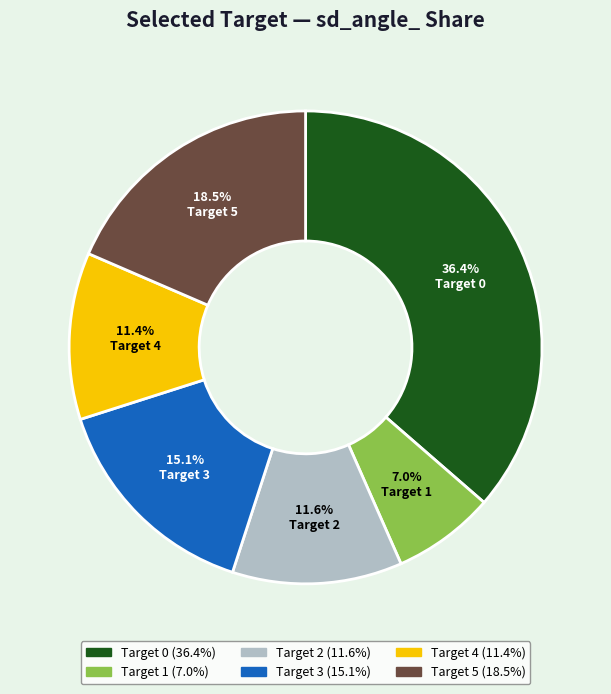

Count the number of slices in the pie.

6